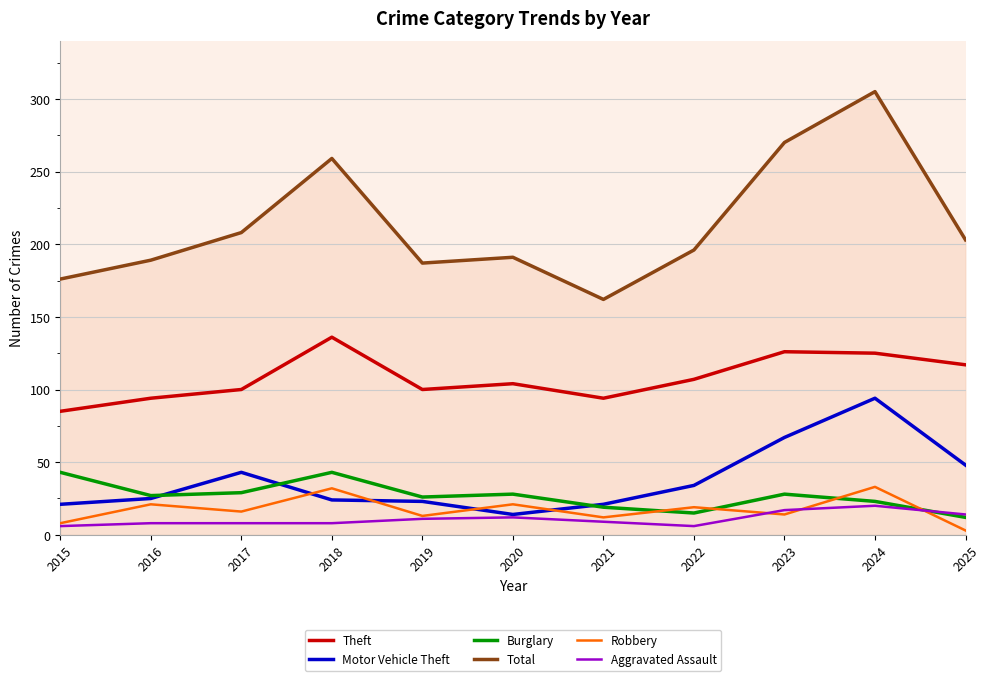

What is the difference between the Aggravated Assault values at 2018 and 2021?

1